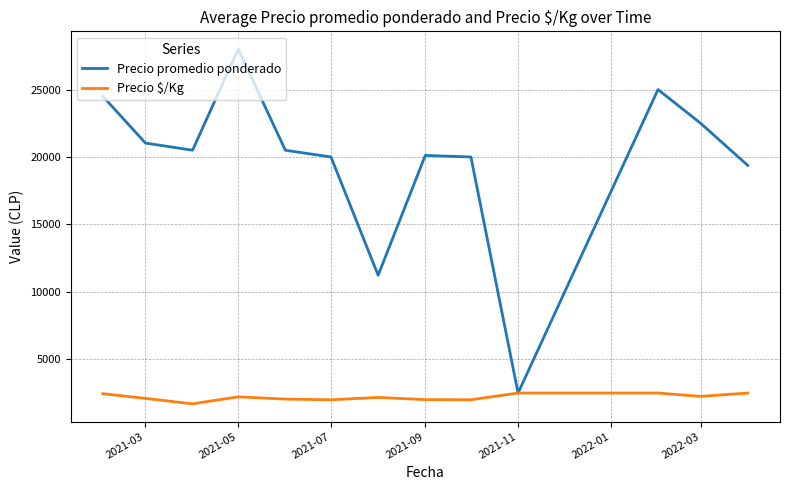

What is the lowest value of the Precio $/Kg series?

1700.0